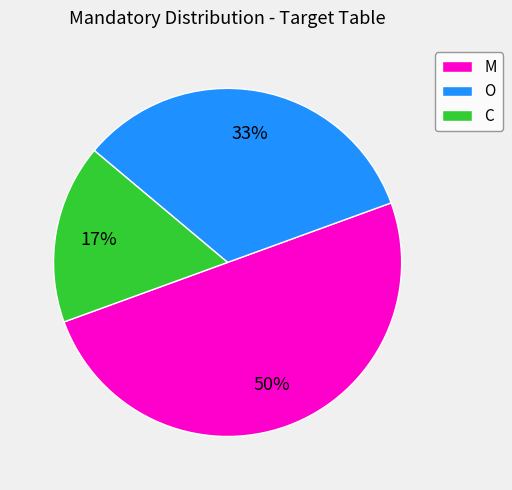

The M slice represents 29% of the pie. True or false?

False